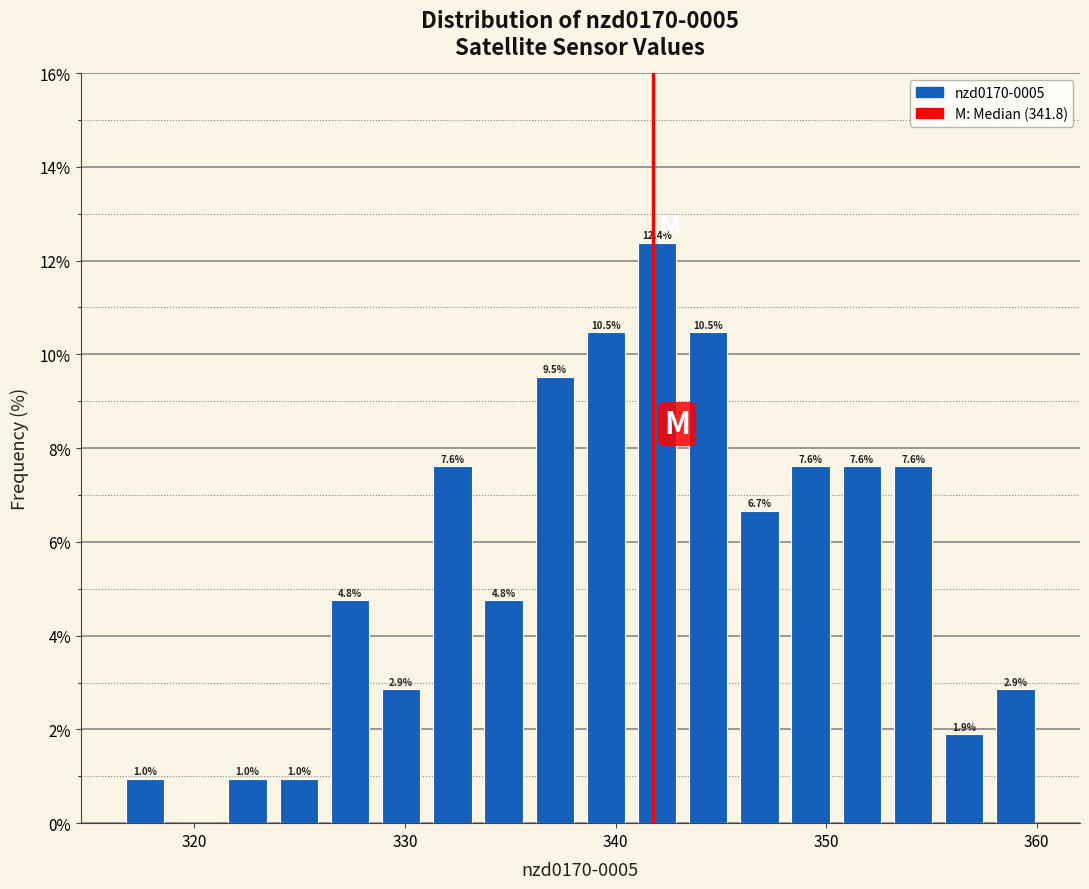

Around what value on the x-axis is the tallest bar? Give the approximate position of its centre, as read against the axis.

342